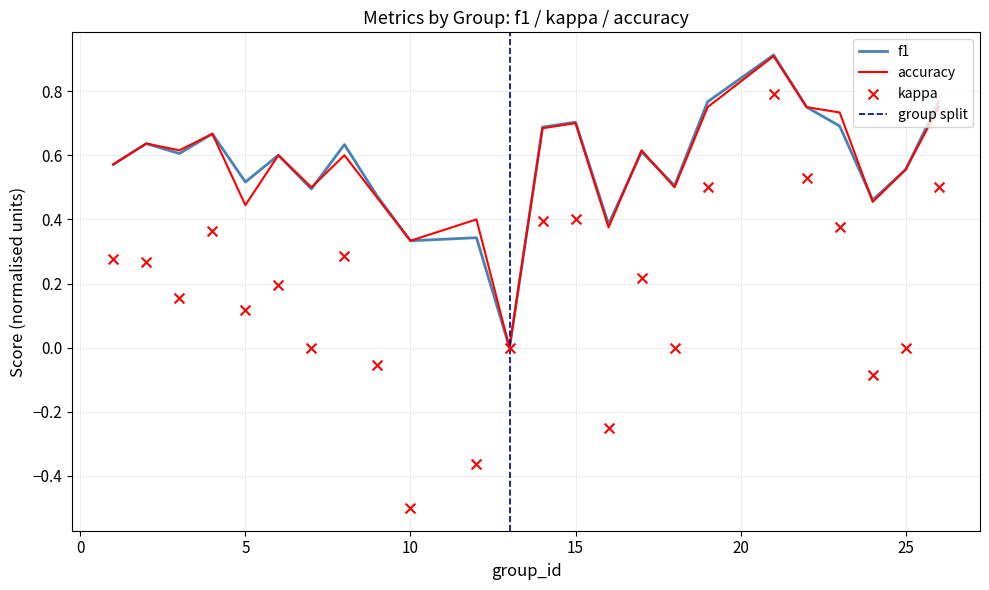

What is the highest value of the accuracy series?

0.9